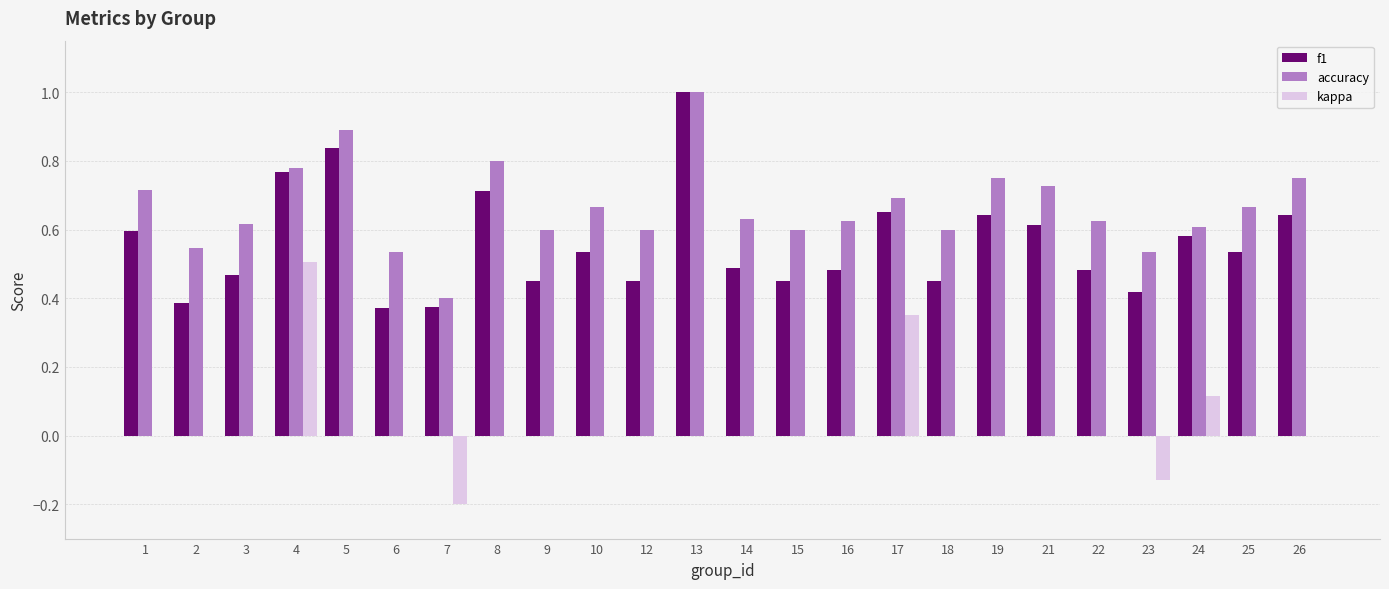

How many distinct data groups are displayed?

3